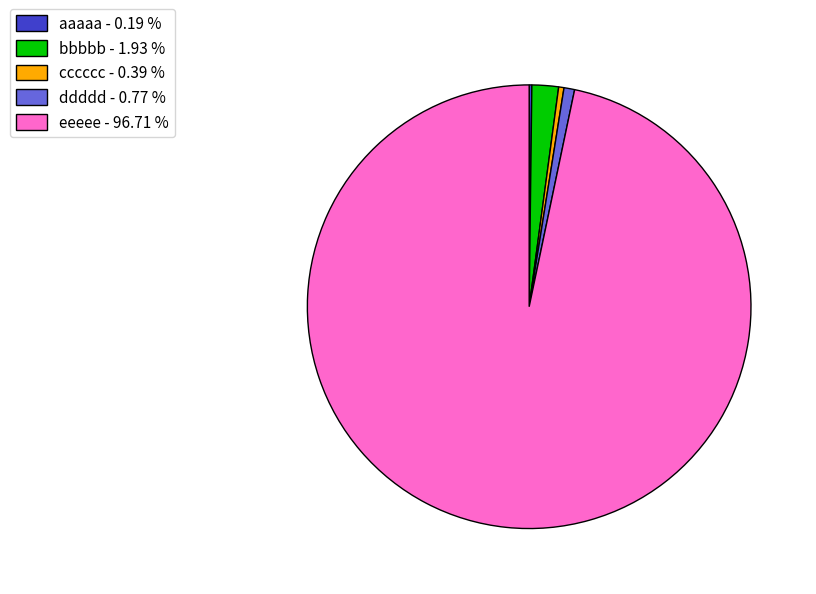

What is the largest slice in the pie chart?

eeeee